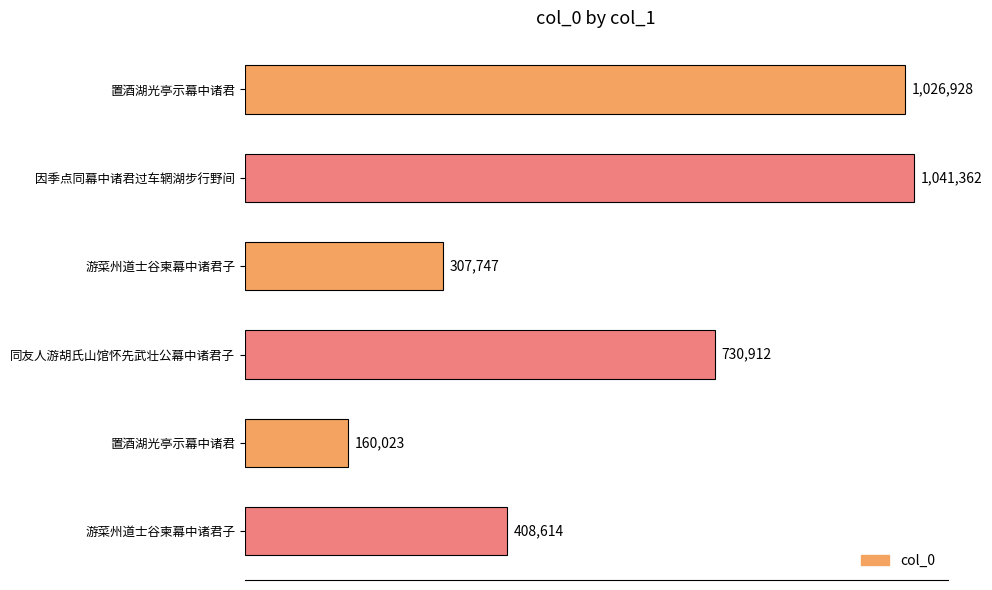

Does the chart contain any negative values?

No